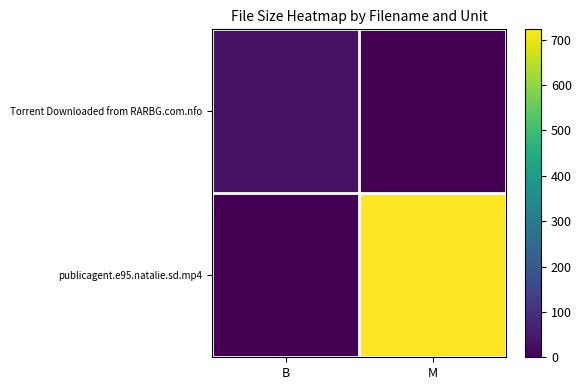

At which category is the sum across all series the highest?

M